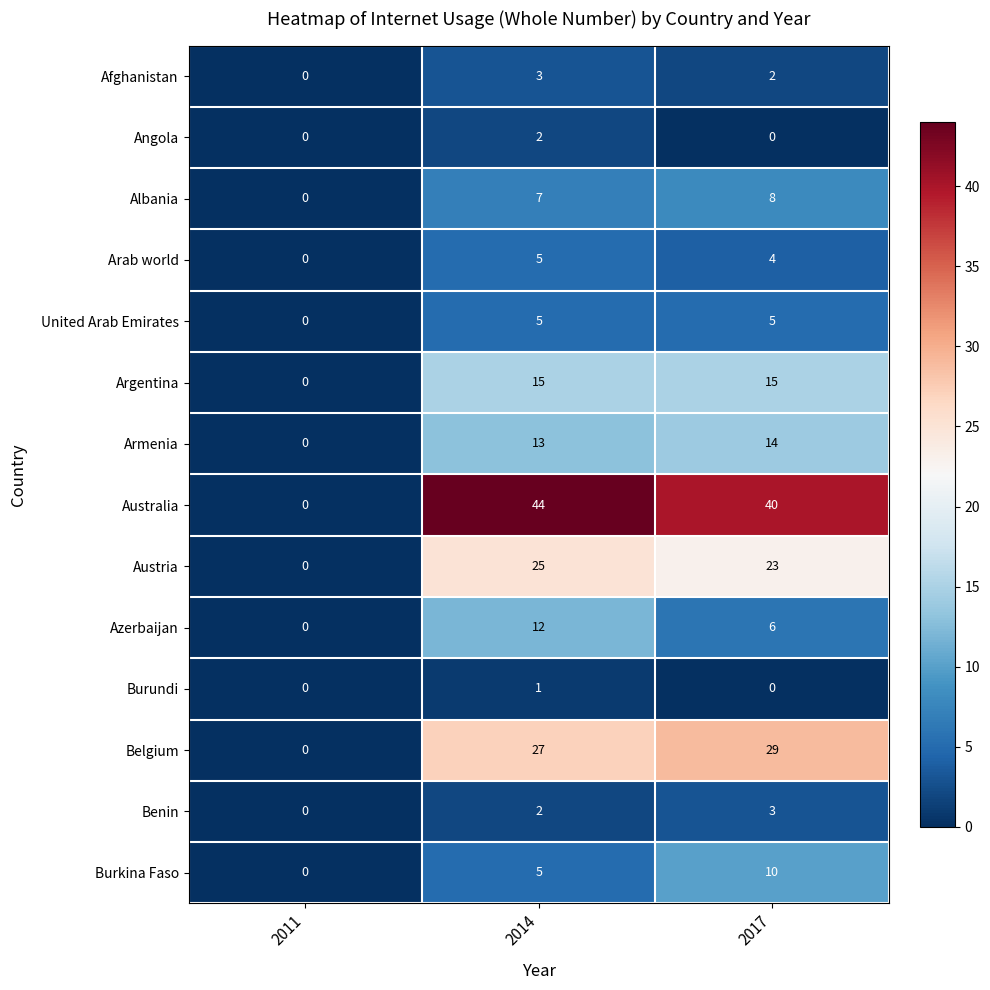

What is the average value of the Arab world series?

3